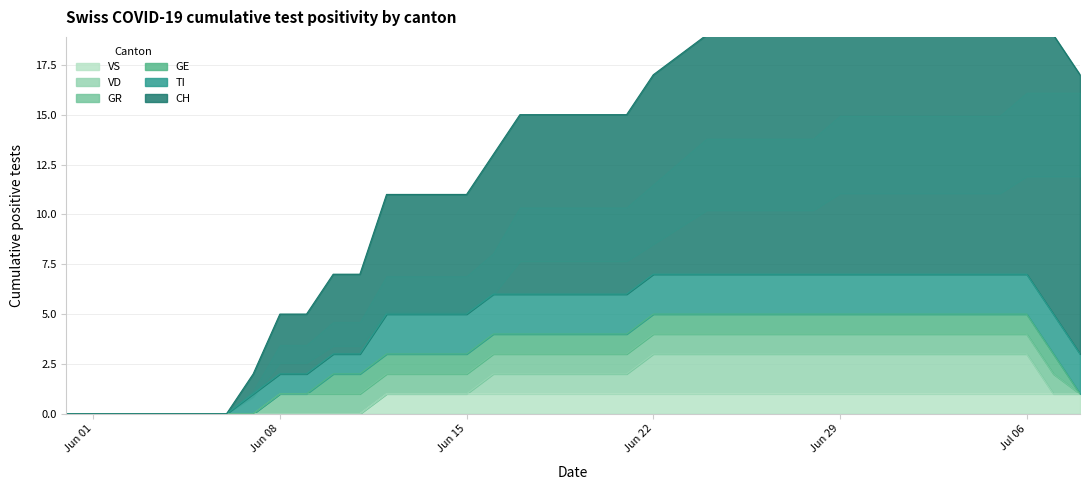

Where is GE nearest to the value 0?

2020-05-31